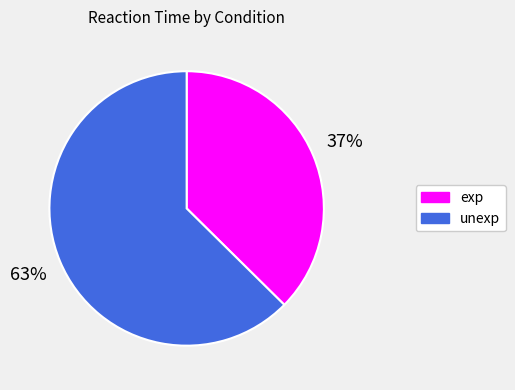

Which slice is the largest?

unexp